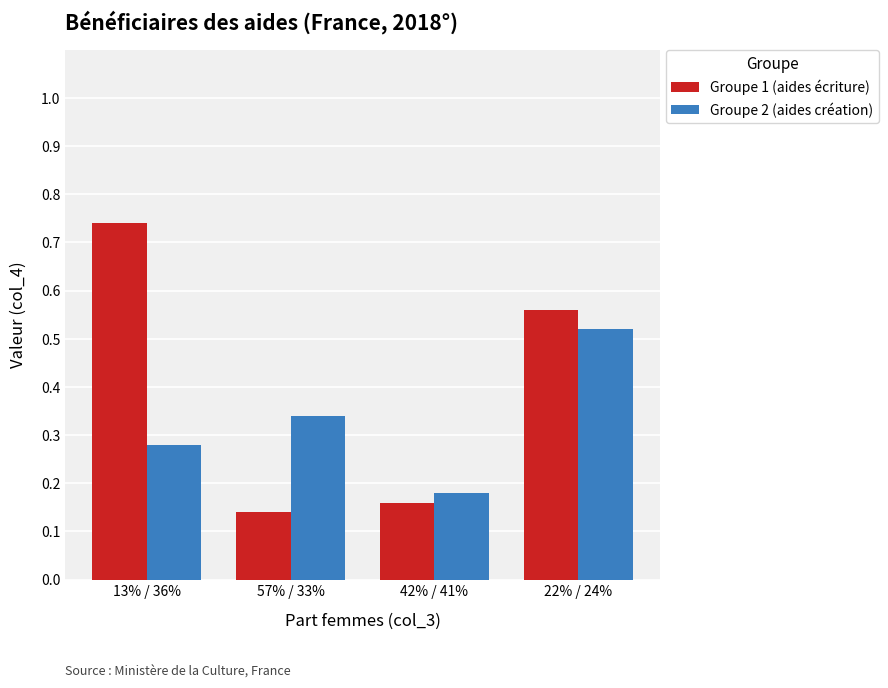

At which label is Groupe 1 (aides écriture) closest to 0?

57% / 33%